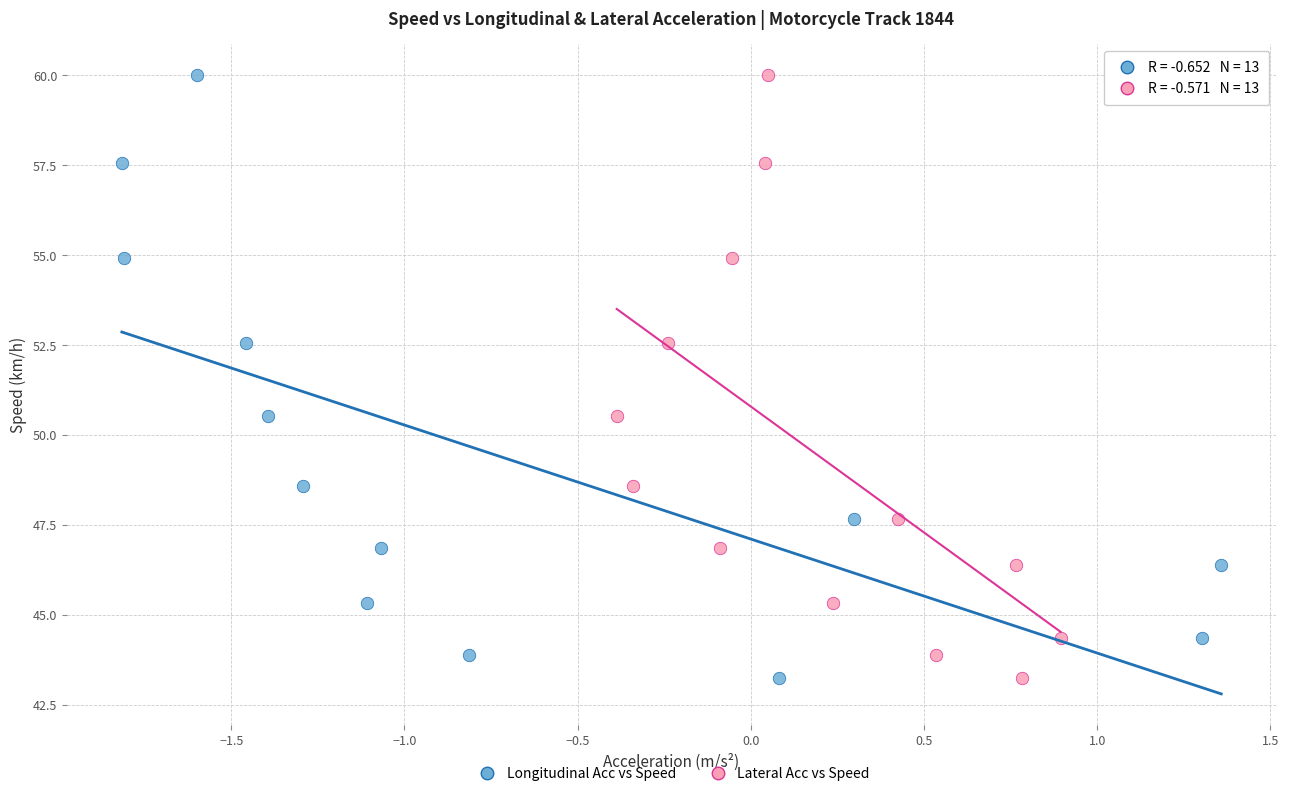

What are all the series names shown in the legend?

Longitudinal Acc vs Speed, Lateral Acc vs Speed